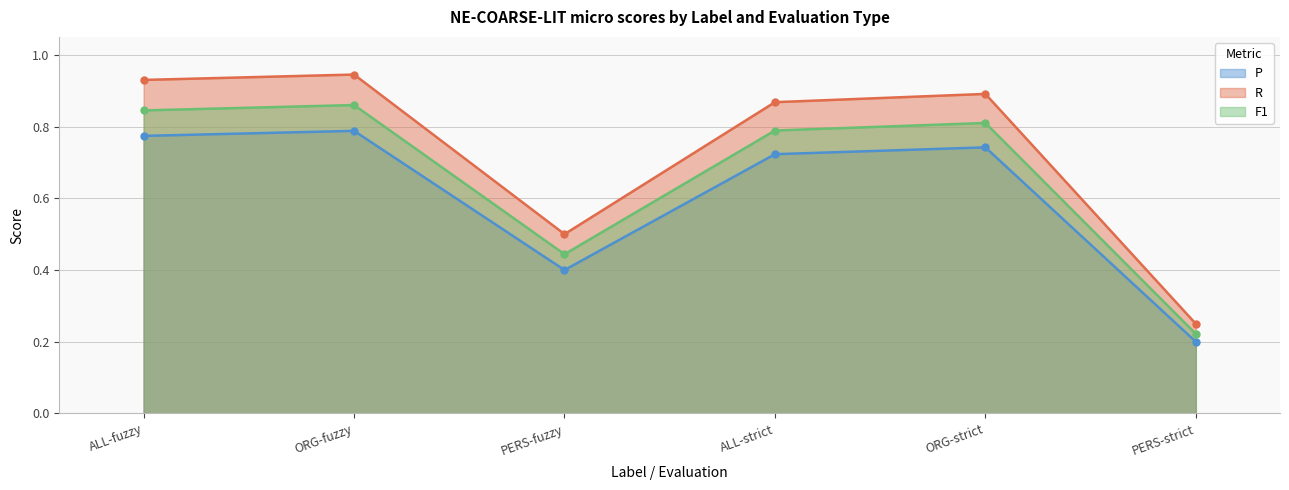

What is the label of the 4th point from the right?

PERS-fuzzy